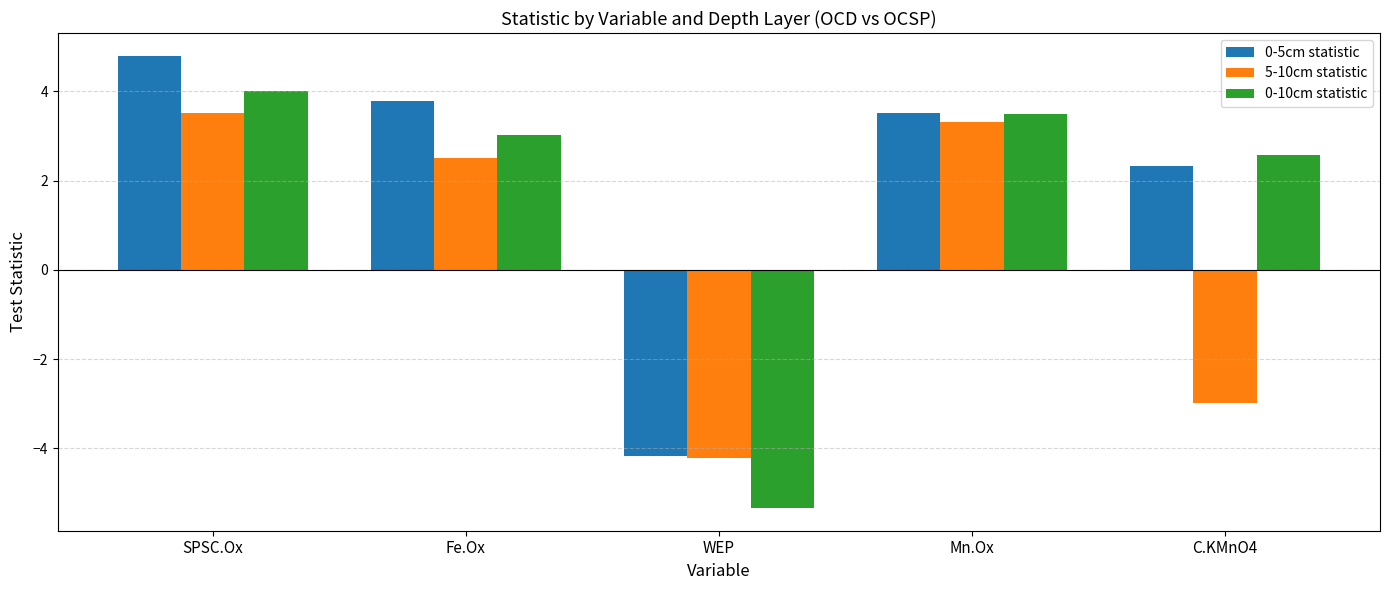

True or false: 5-10cm statistic has a value of 2.0 at SPSC.Ox.

False